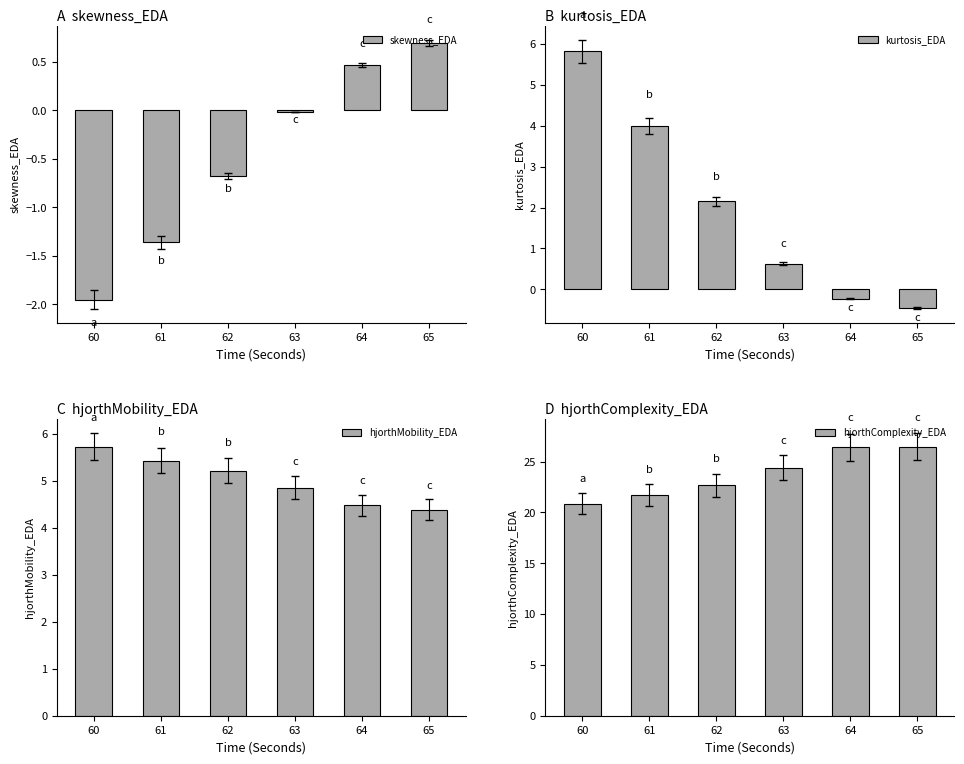

At 62, list the series in order from smallest to largest.

skewness_EDA, kurtosis_EDA, hjorthMobility_EDA, hjorthComplexity_EDA